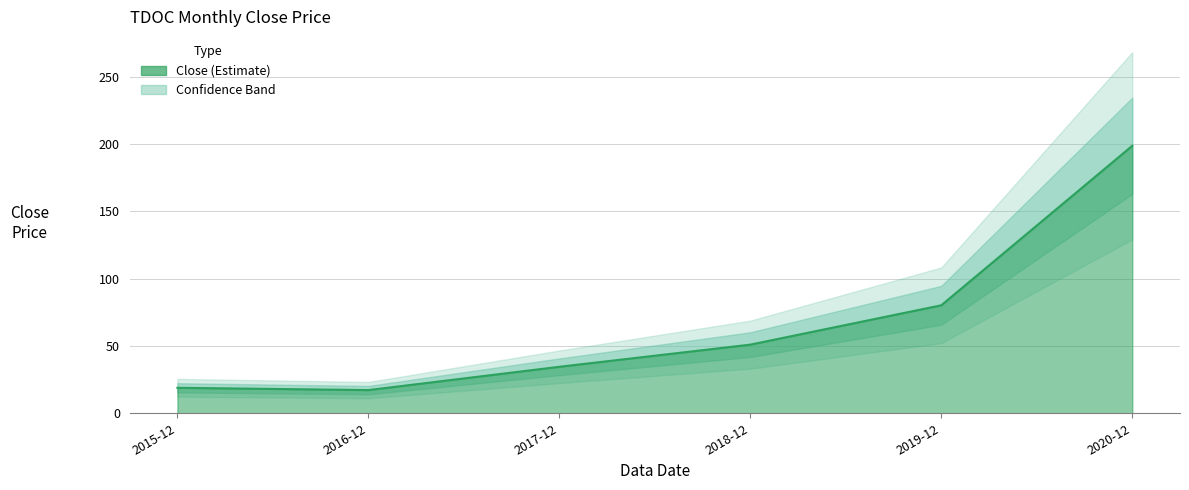

What is the difference between the maximum and minimum values?

181.5